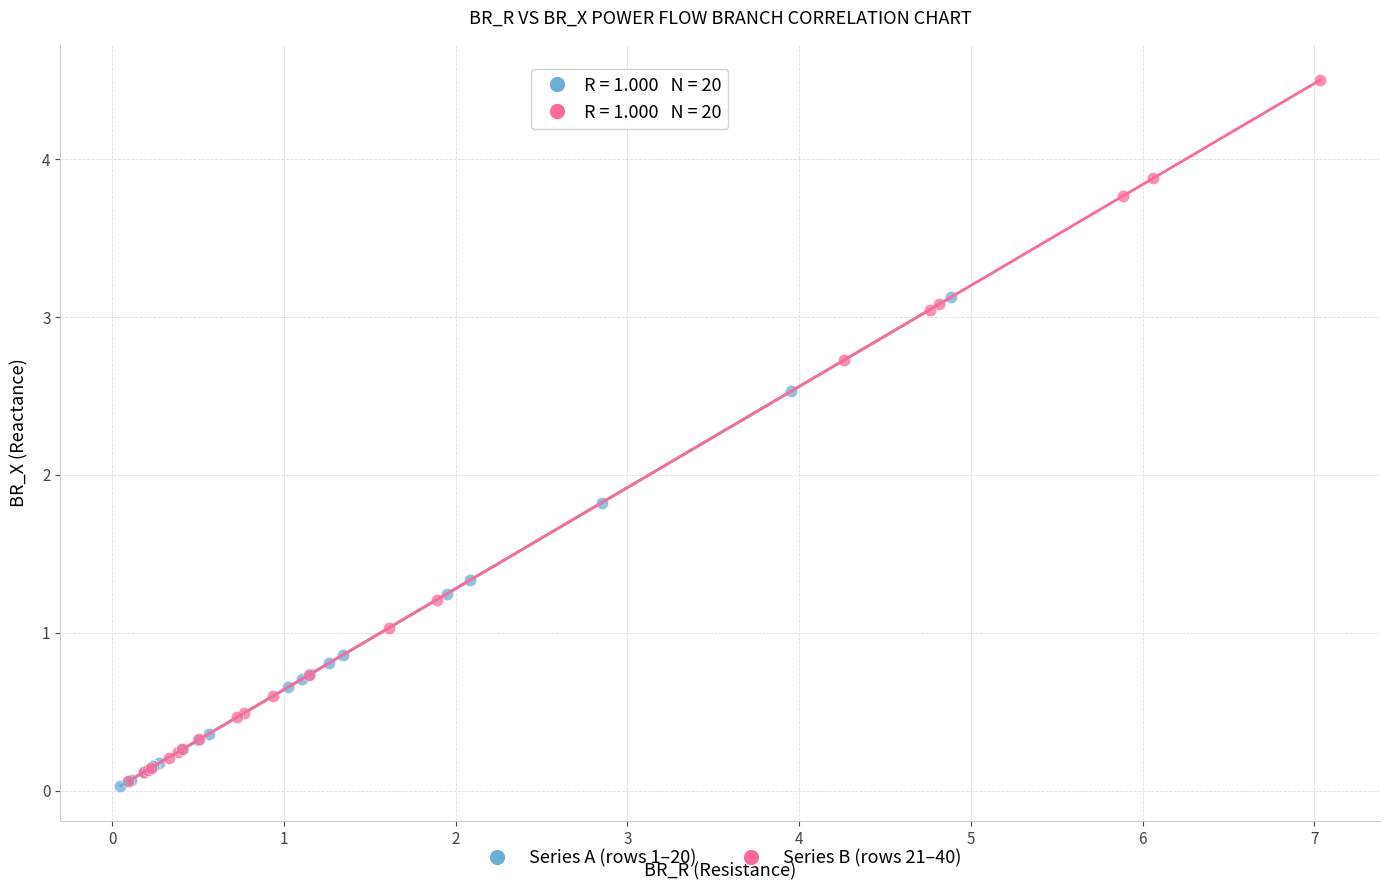

Which series has the widest spread of Y values?

Series B (rows 21–40)